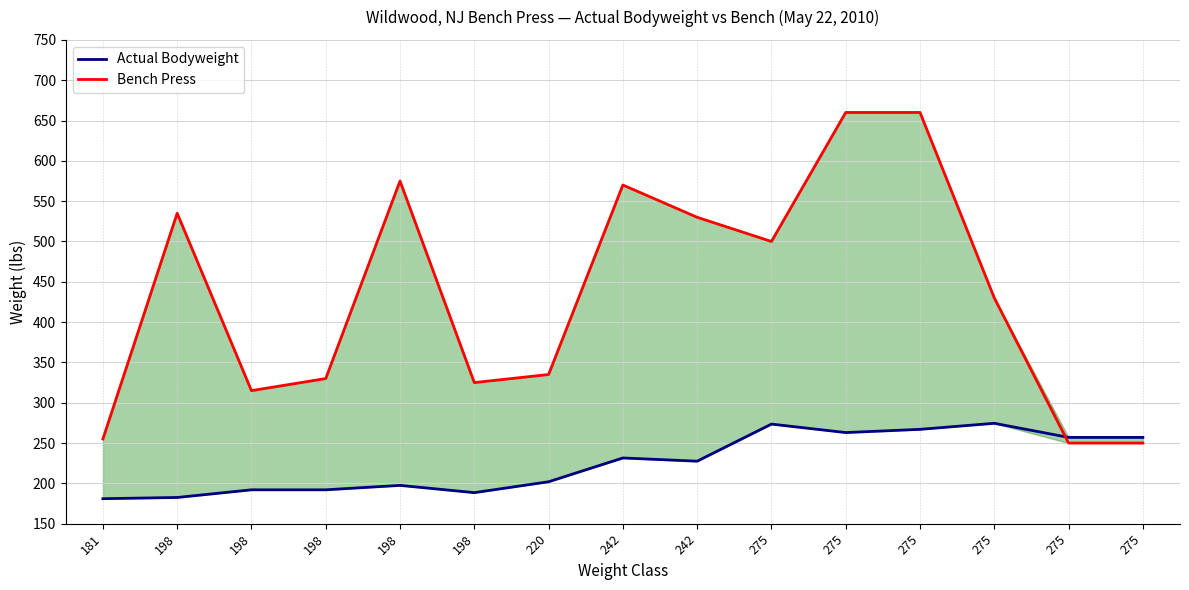

Reading left to right, list all the values displayed in this chart.

Actual Bodyweight: 181.0	182.5	192.0	192.0	197.5	188.5	202.0	231.5	227.5	273.5	263.0	267.0	274.5	257.0	257.0
Bench Press: 255.0	535.0	315.0	330.0	575.0	325.0	335.0	570.0	530.0	500.0	660.0	660.0	430.0	250.0	250.0